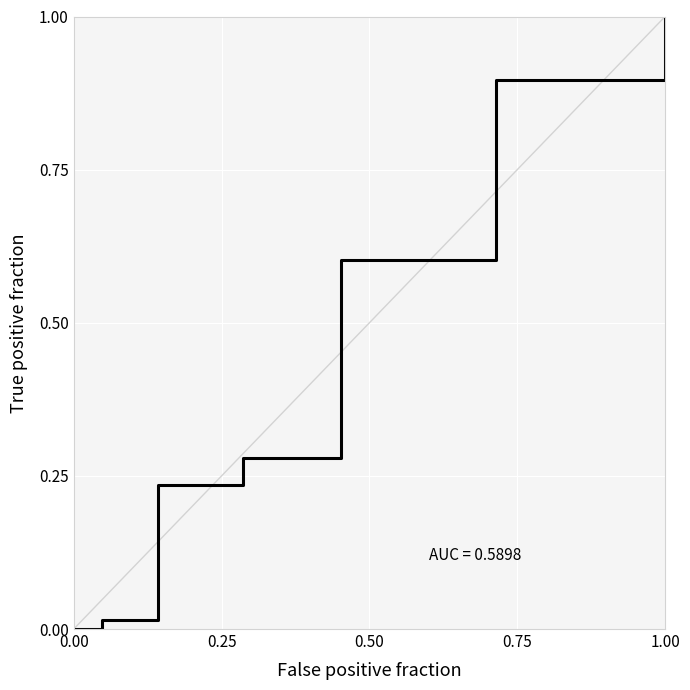

How many categories are shown in the chart?

13